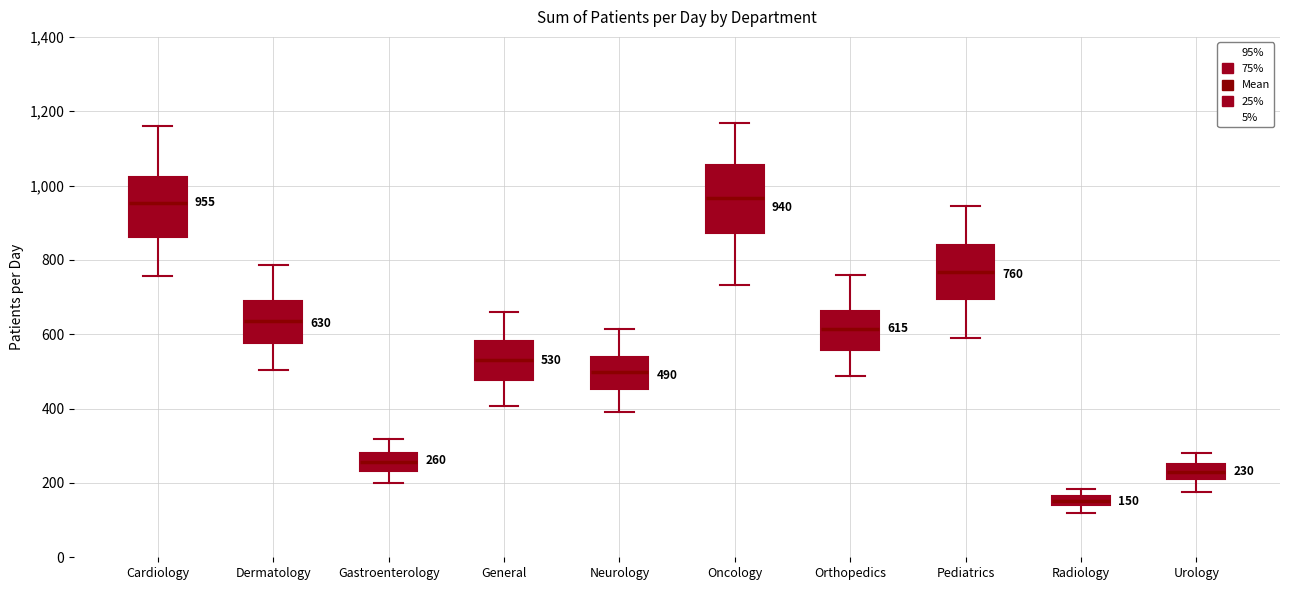

Which box is the tallest, from its lower edge to its upper edge?

Oncology